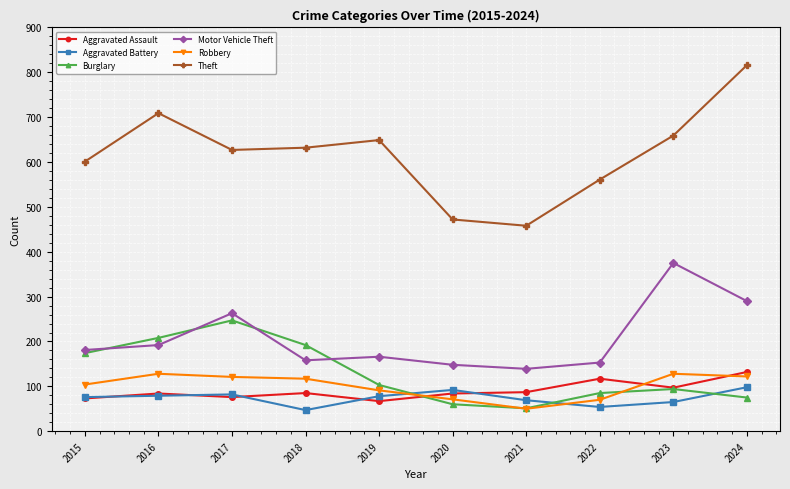

What is the minimum value for Motor Vehicle Theft?

139